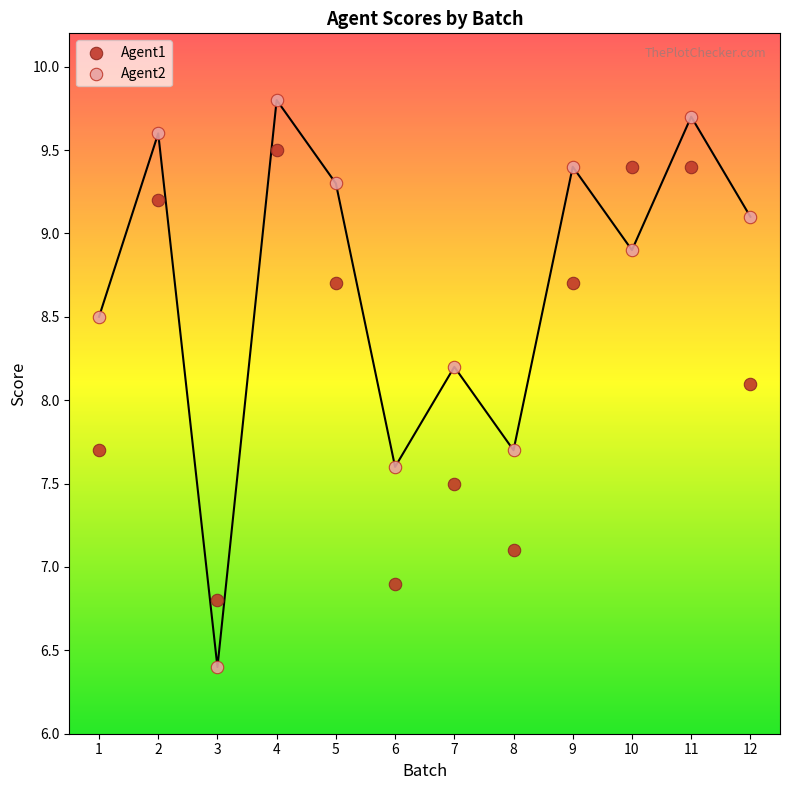

Across all data points, what is the range of Y values (max minus min)?

3.4